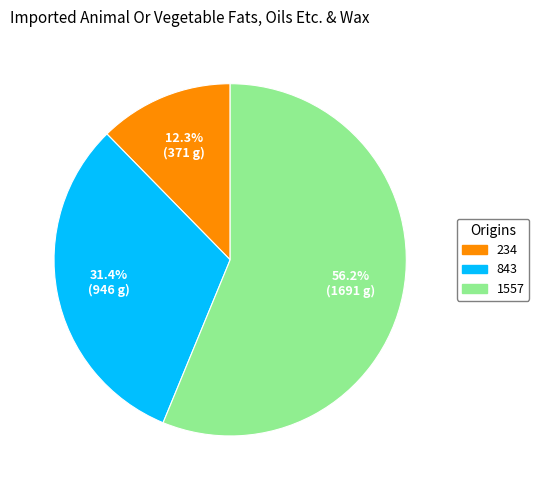

What percentage do 843 and 1557 together represent?

87.7%